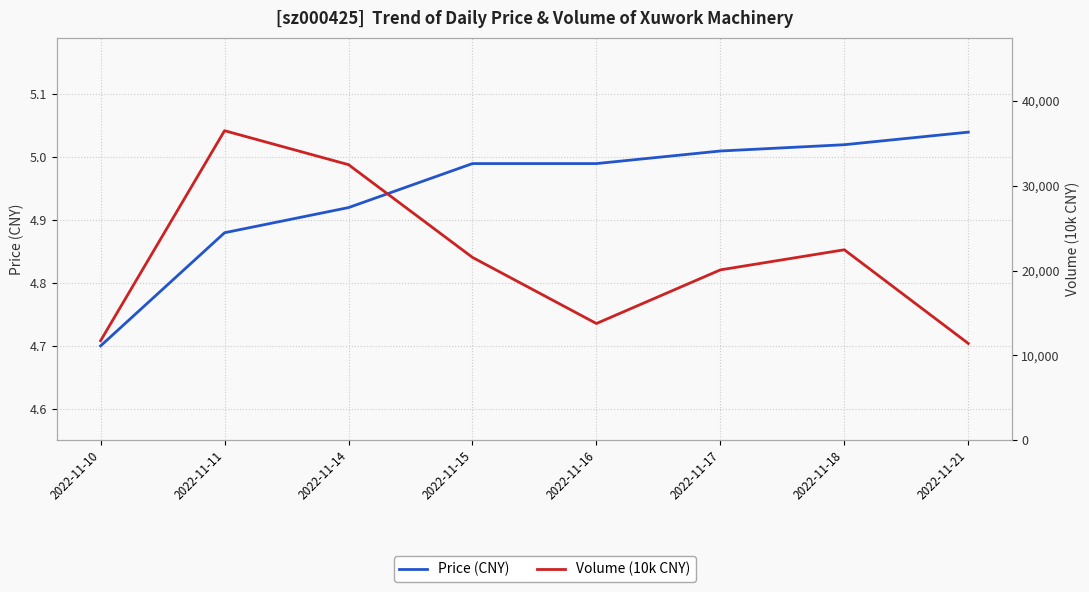

Which has a higher value, 2022-11-18 or 2022-11-14?

2022-11-18